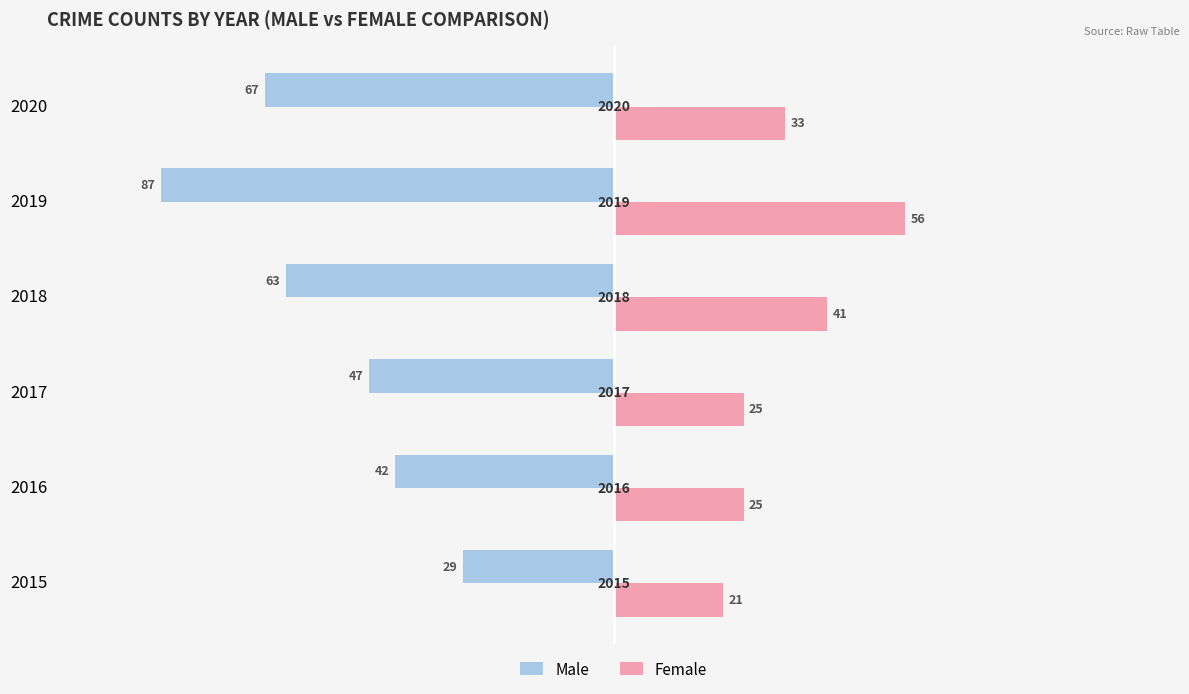

How many series are shown in this chart?

2